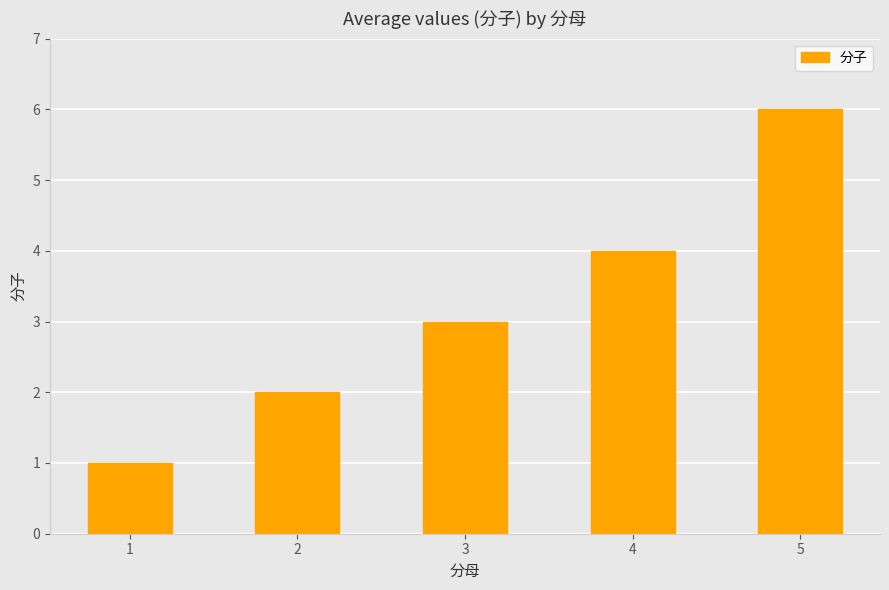

What is the change in value from 1 to 2?

+1